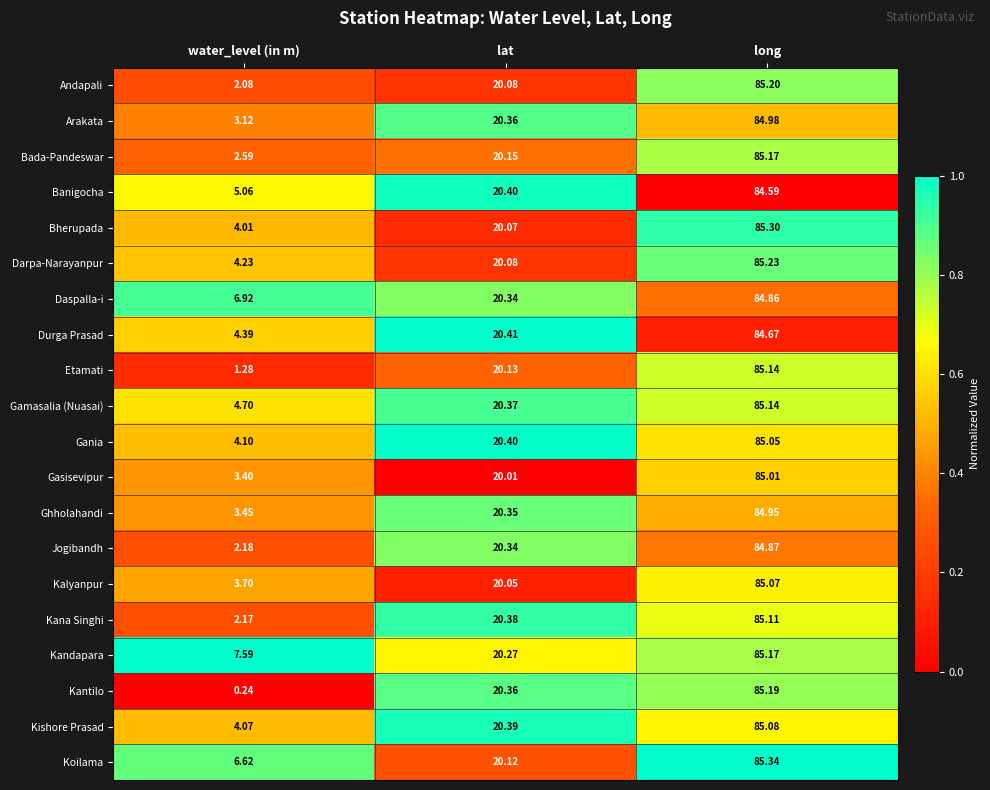

Rank the categories by Kishore Prasad value from lowest to highest.

water_level (in m), lat, long